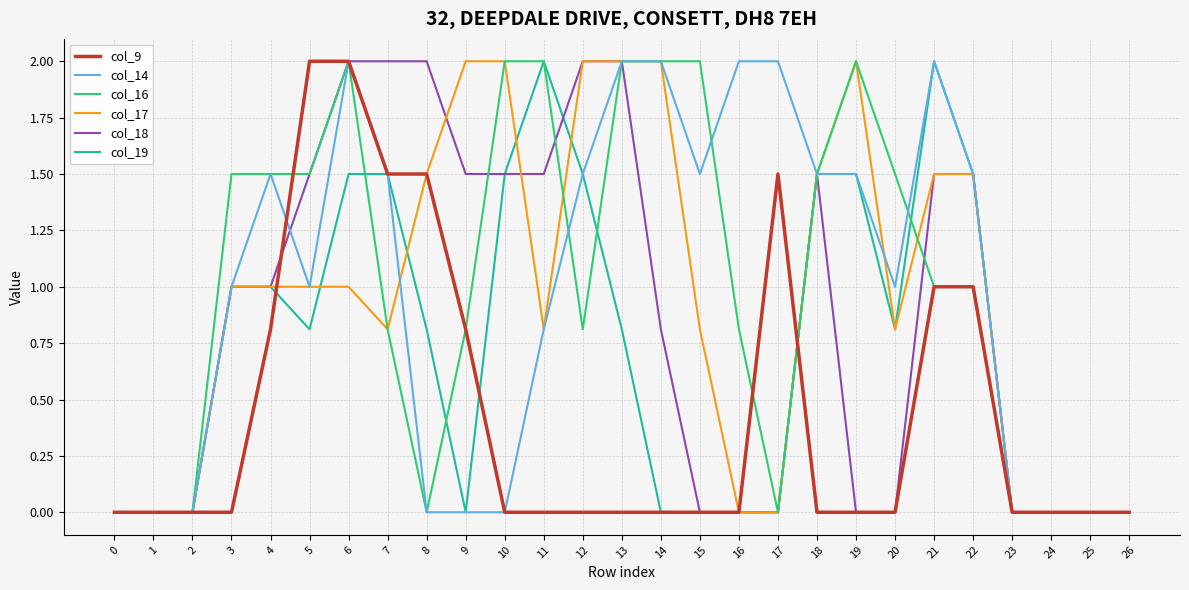

What are all the series names shown in the legend?

col_9, col_14, col_16, col_17, col_18, col_19